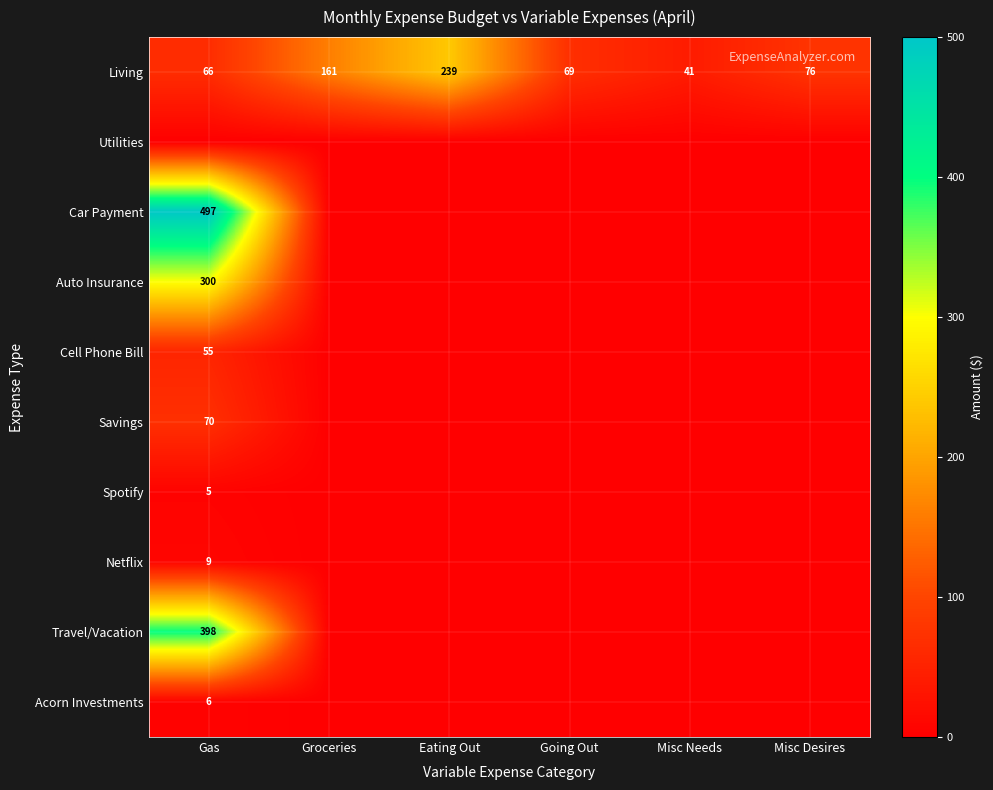

Between Misc Desires and Gas, which is larger?

Misc Desires